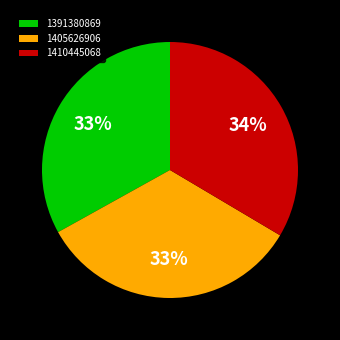

Do 1405626906 and 1410445068 together represent more than half of the pie?

Yes